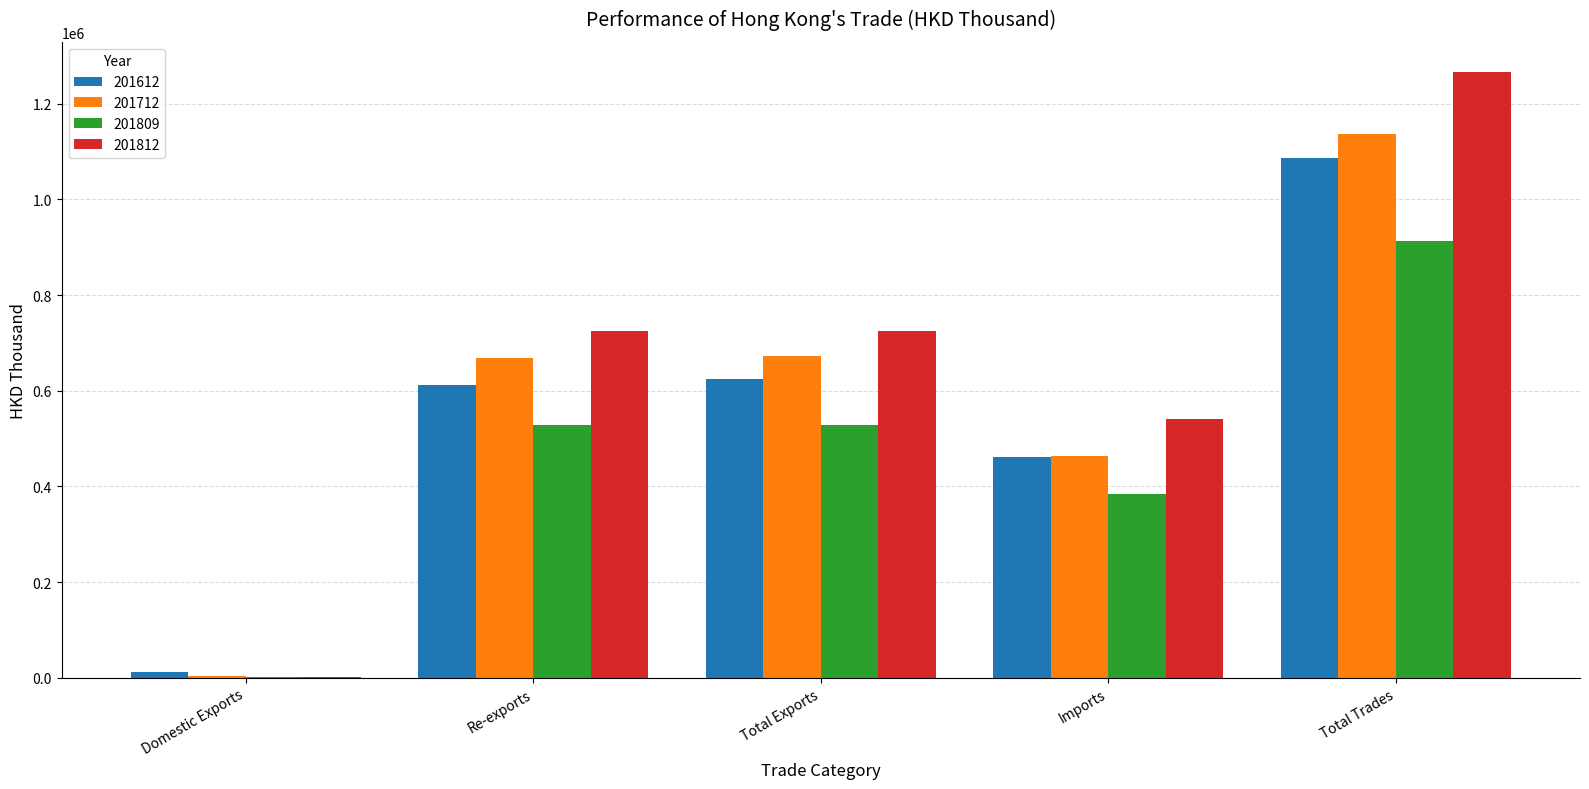

Which series changed the most between Imports and Total Trades?

201812